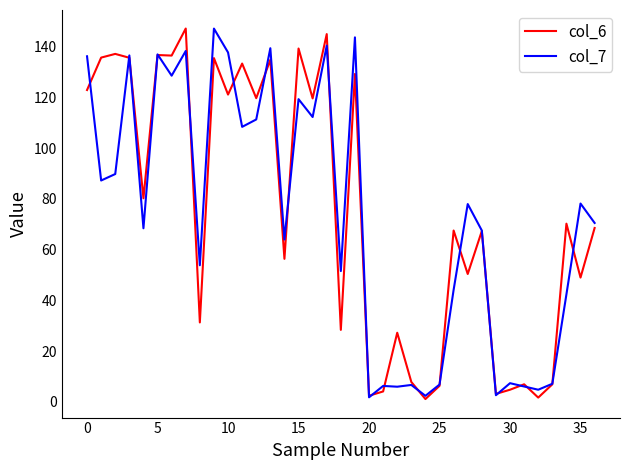

Count the number of data series in this chart.

2